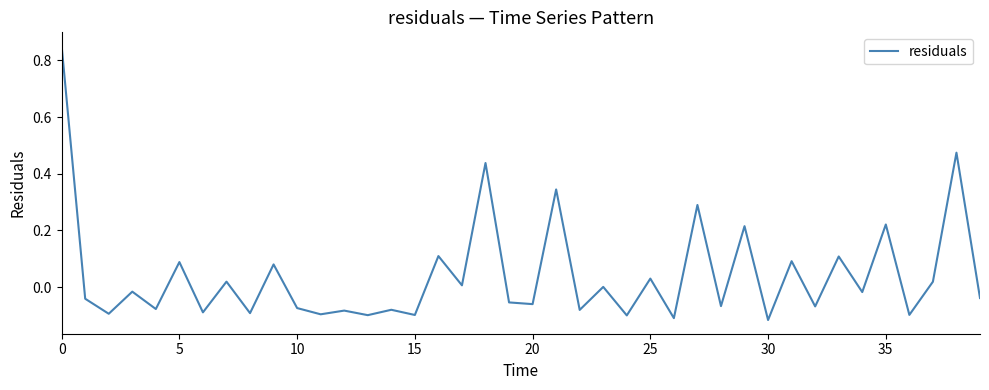

How many lines are shown in the chart?

1